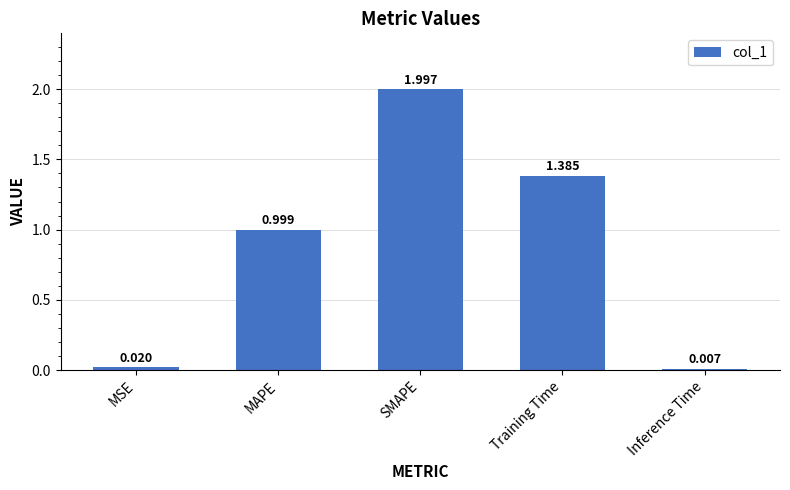

Rank the categories by value from lowest to highest.

Inference Time, MSE, MAPE, Training Time, SMAPE